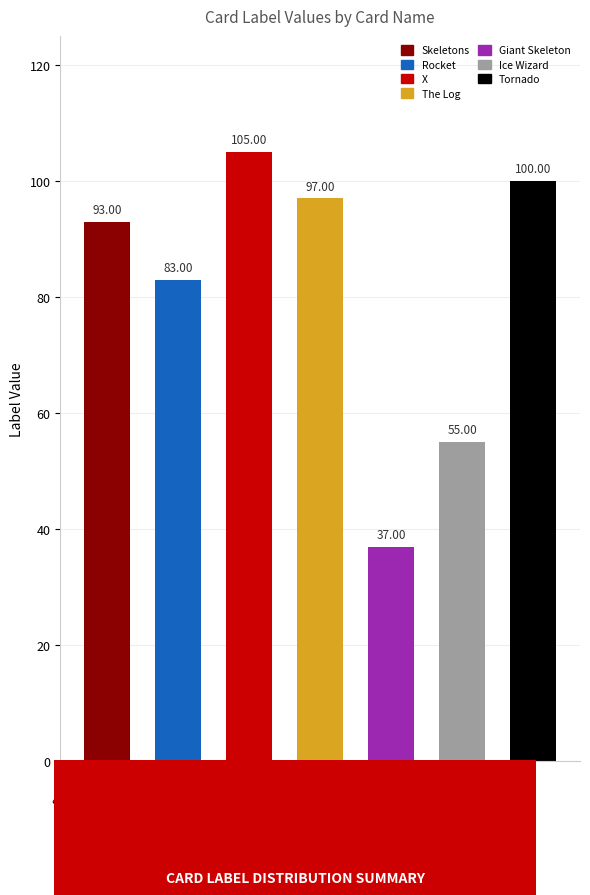

Where is the data nearest to the value 71?

Rocket